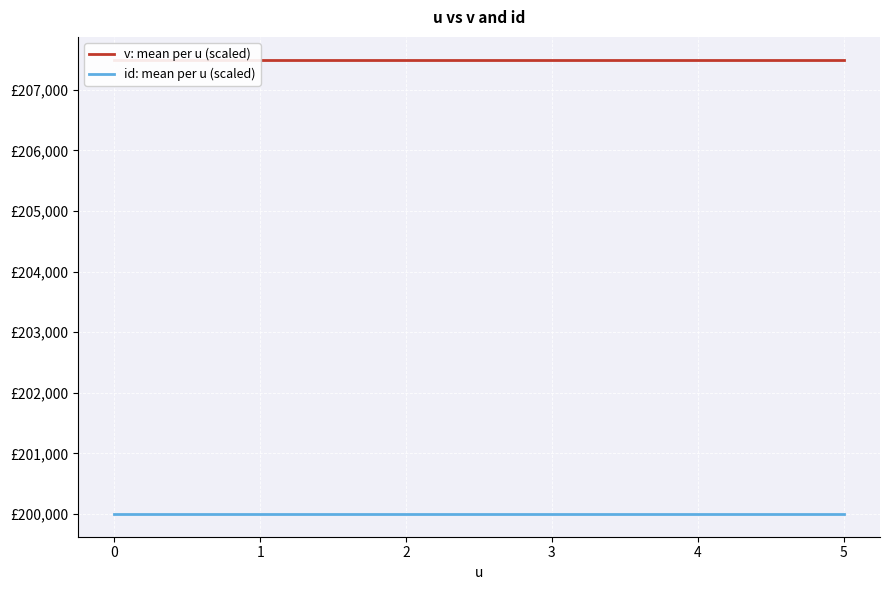

Is the value of id: mean per u (scaled) at 3 greater than the value of v: mean per u (scaled) at 1?

No